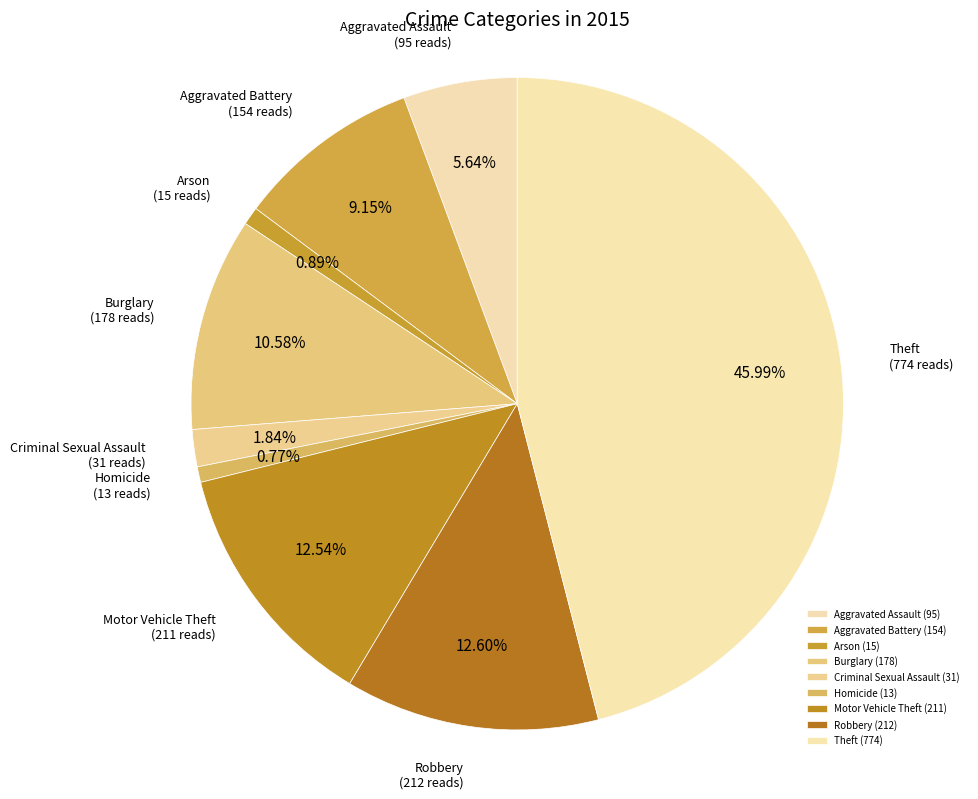

What is the change in value from Aggravated Battery to Homicide?

-141